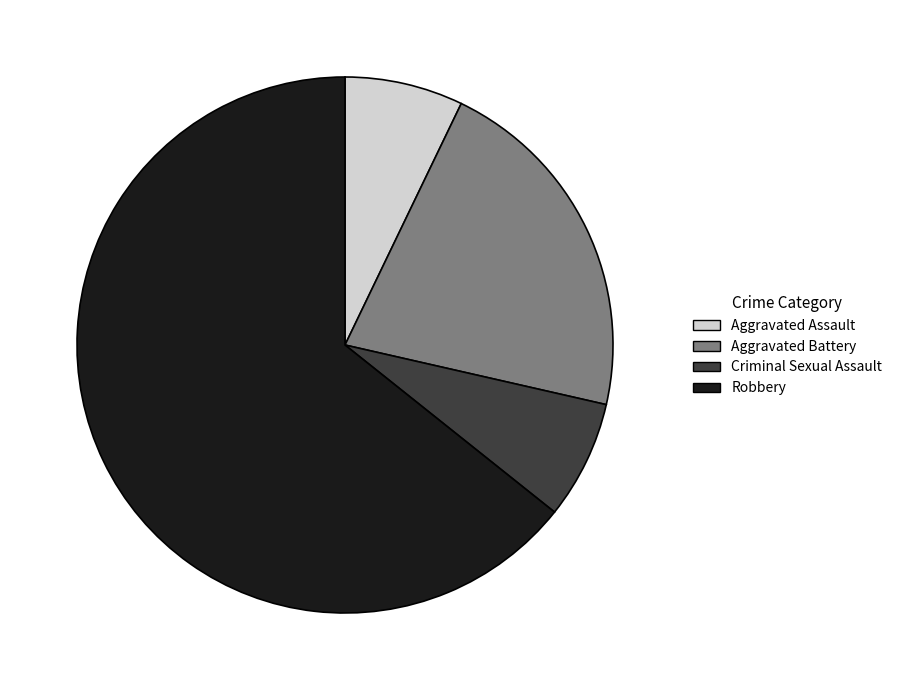

What is the largest slice in the pie chart?

Robbery